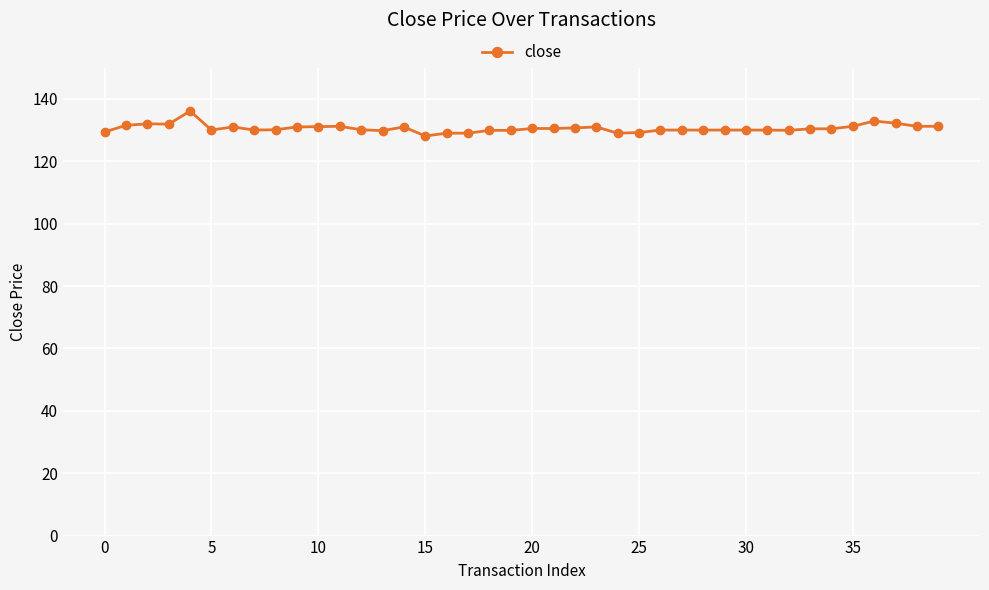

How many series are shown in this chart?

1